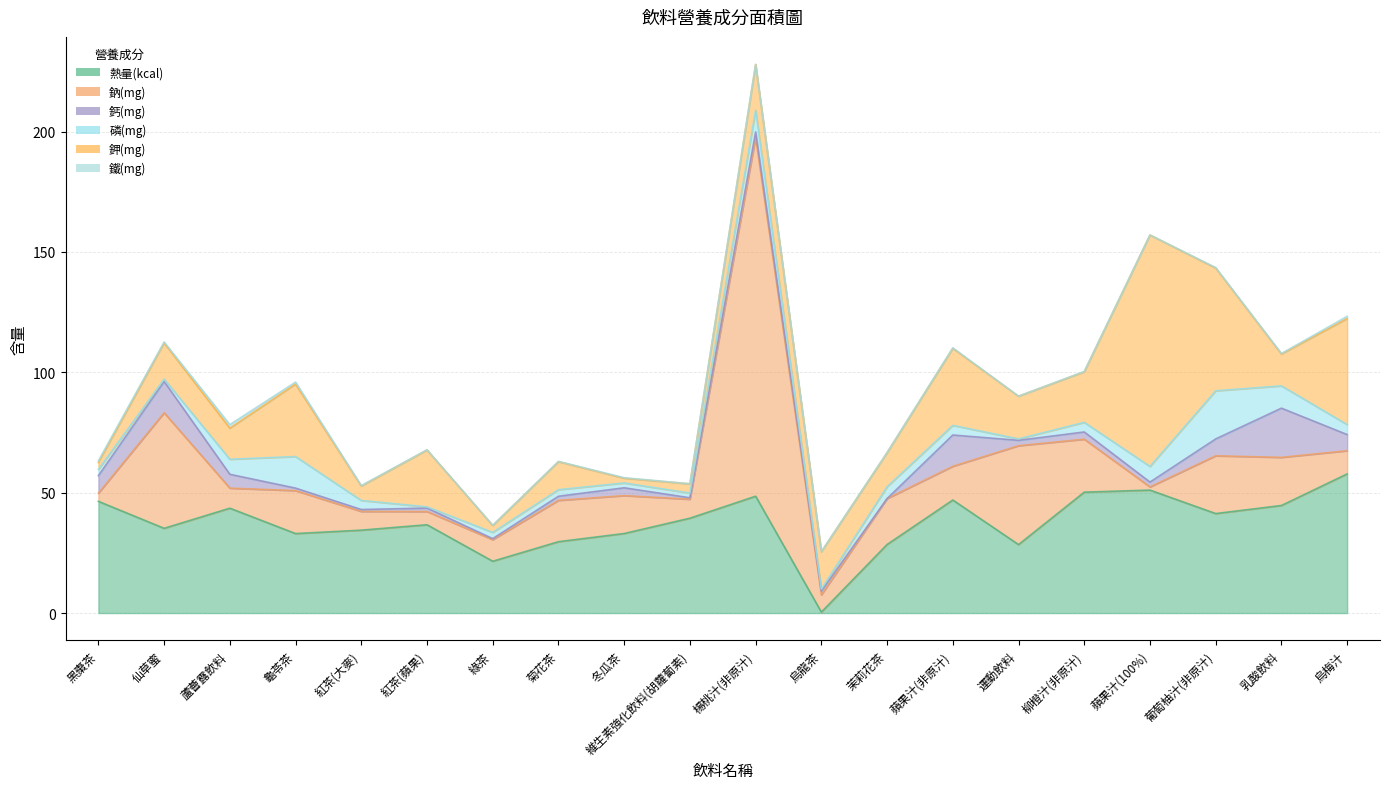

In 鈣(mg), how many points are lower than both neighbors (excluding endpoints)?

6